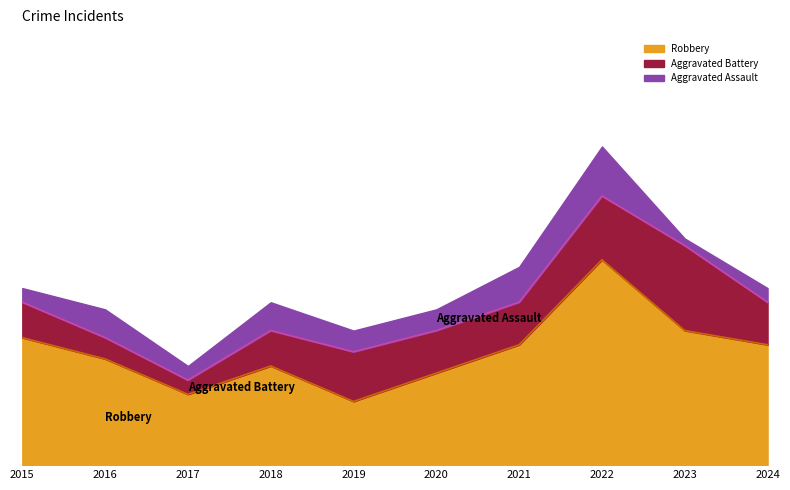

True or false: Aggravated Battery has more than 0 points higher than both neighbors.

True